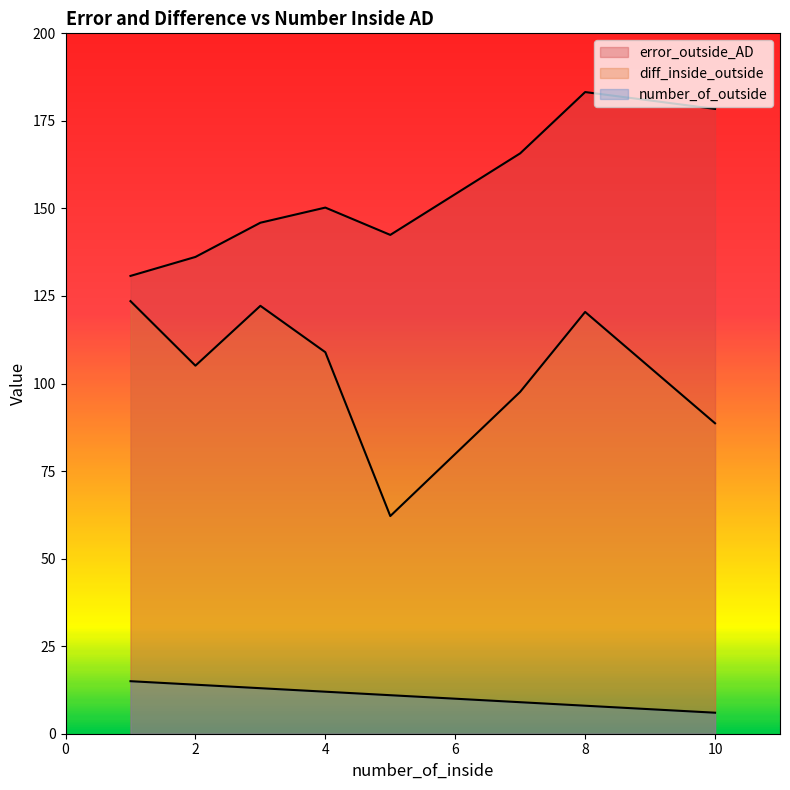

List the series in order of their peak value, lowest first.

number_of_outside, diff_inside_outside, error_outside_AD